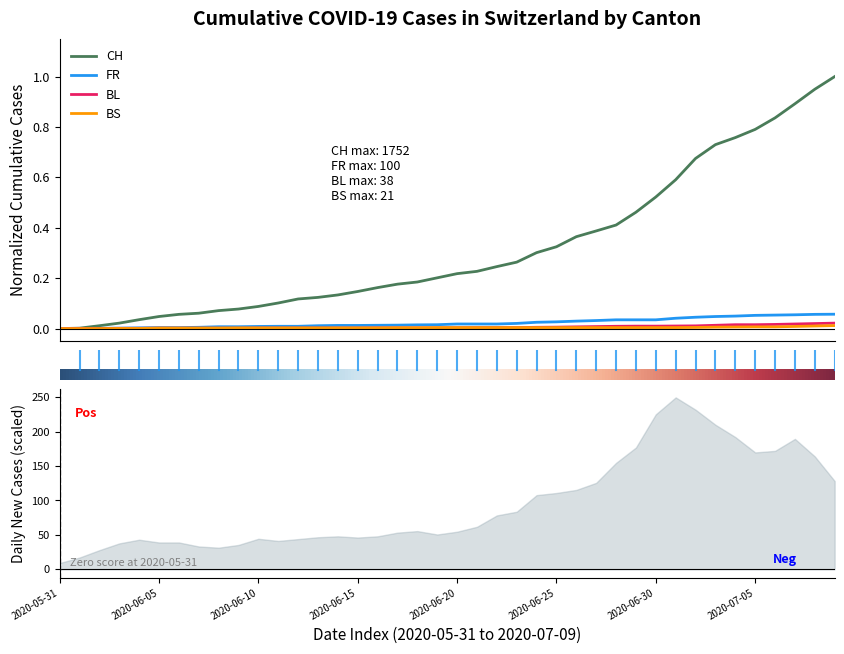

What is the label of the 18th point from the left?

2020-06-17